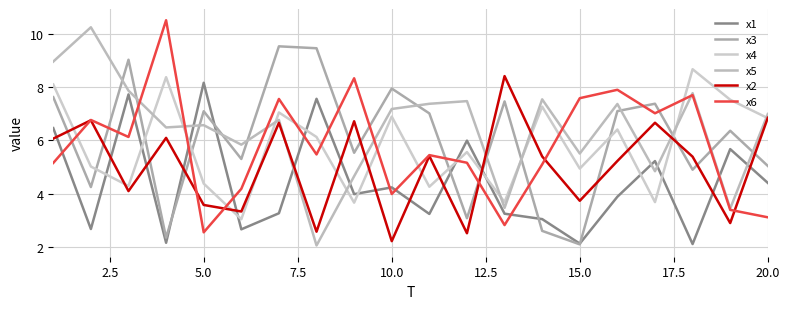

What is the value of the x5 point at the 17th from the left?

4.8